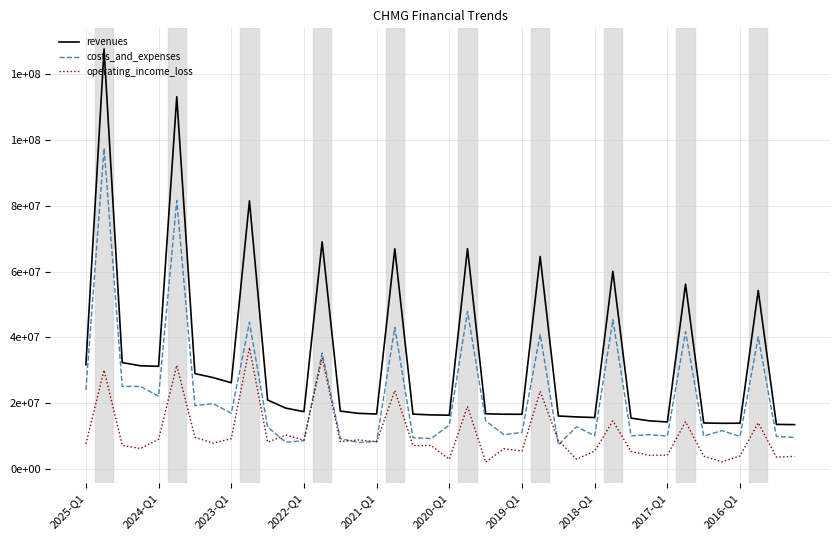

Where do costs_and_expenses and operating_income_loss first cross each other?

10 and 11